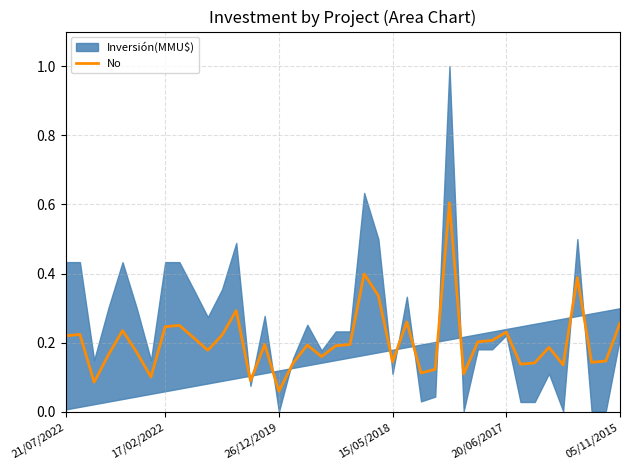

The chart shows a value of 0.6 at 21. True or false?

False